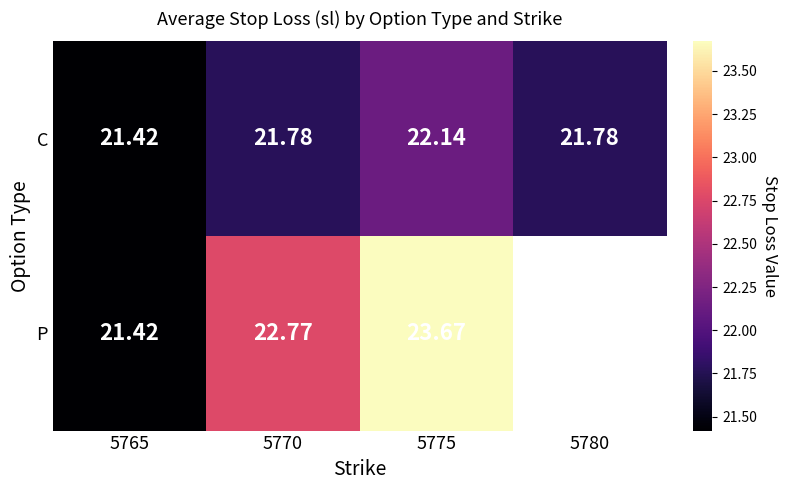

What is the lowest value of the C series?

21.4